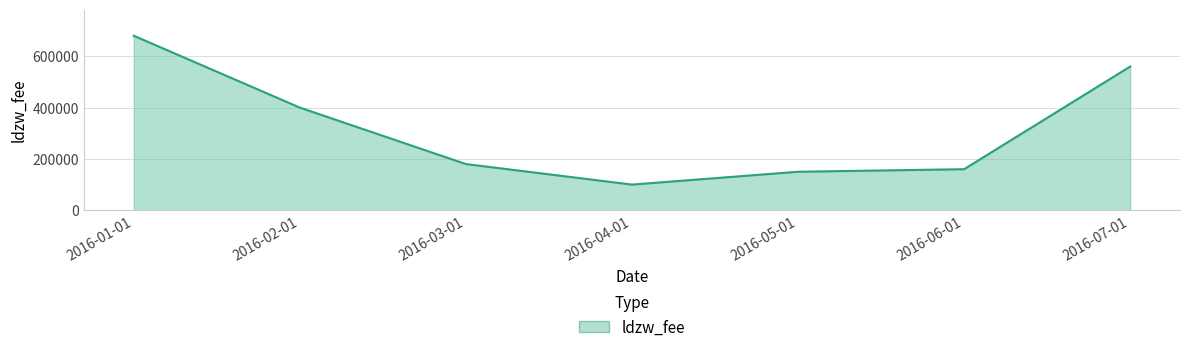

Rank the categories by value from highest to lowest.

2016-01-01, 2016-07-01, 2016-02-01, 2016-03-01, 2016-06-01, 2016-05-01, 2016-04-01